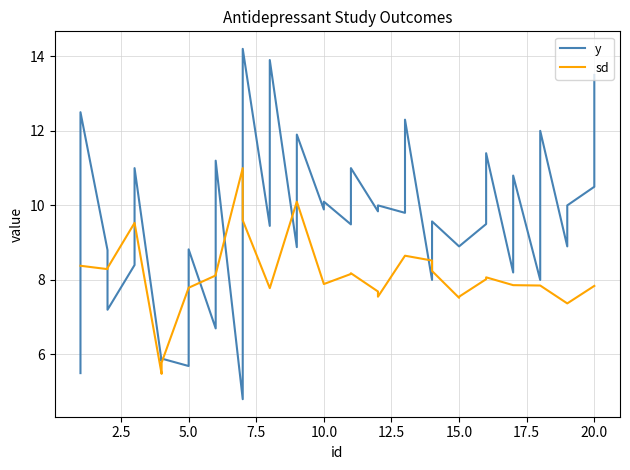

List the series in order of their peak value, highest first.

y, sd